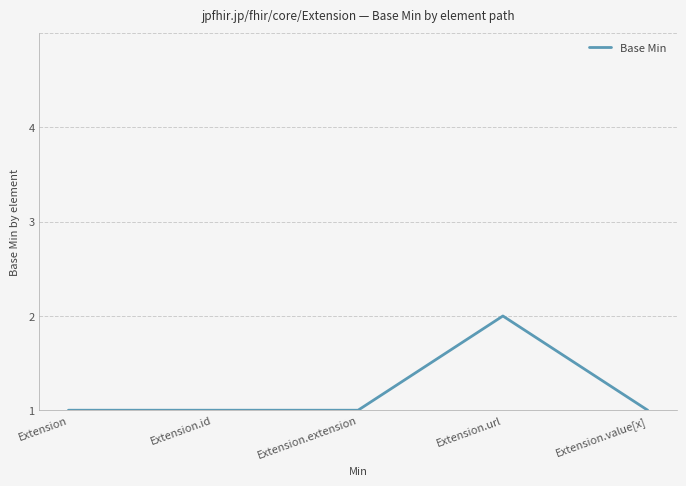

What is the difference between the values at Extension and Extension.url?

1